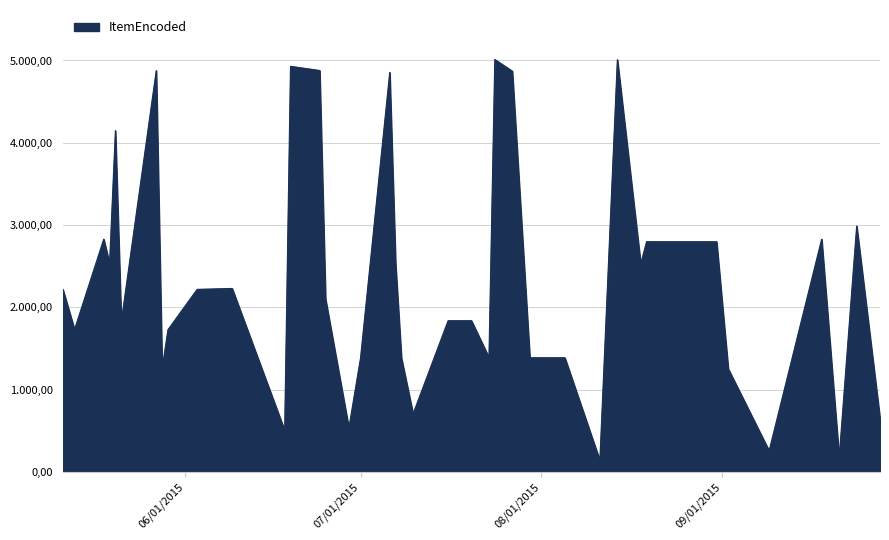

How many interior local peaks (higher than both neighbors) does the data have?

10